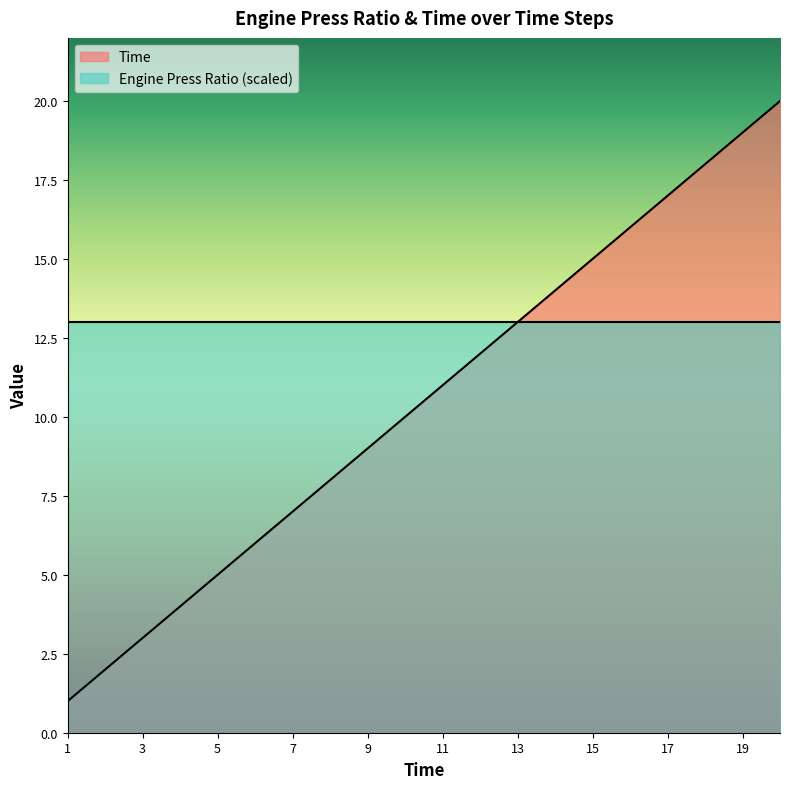

What is the greatest value displayed?

20